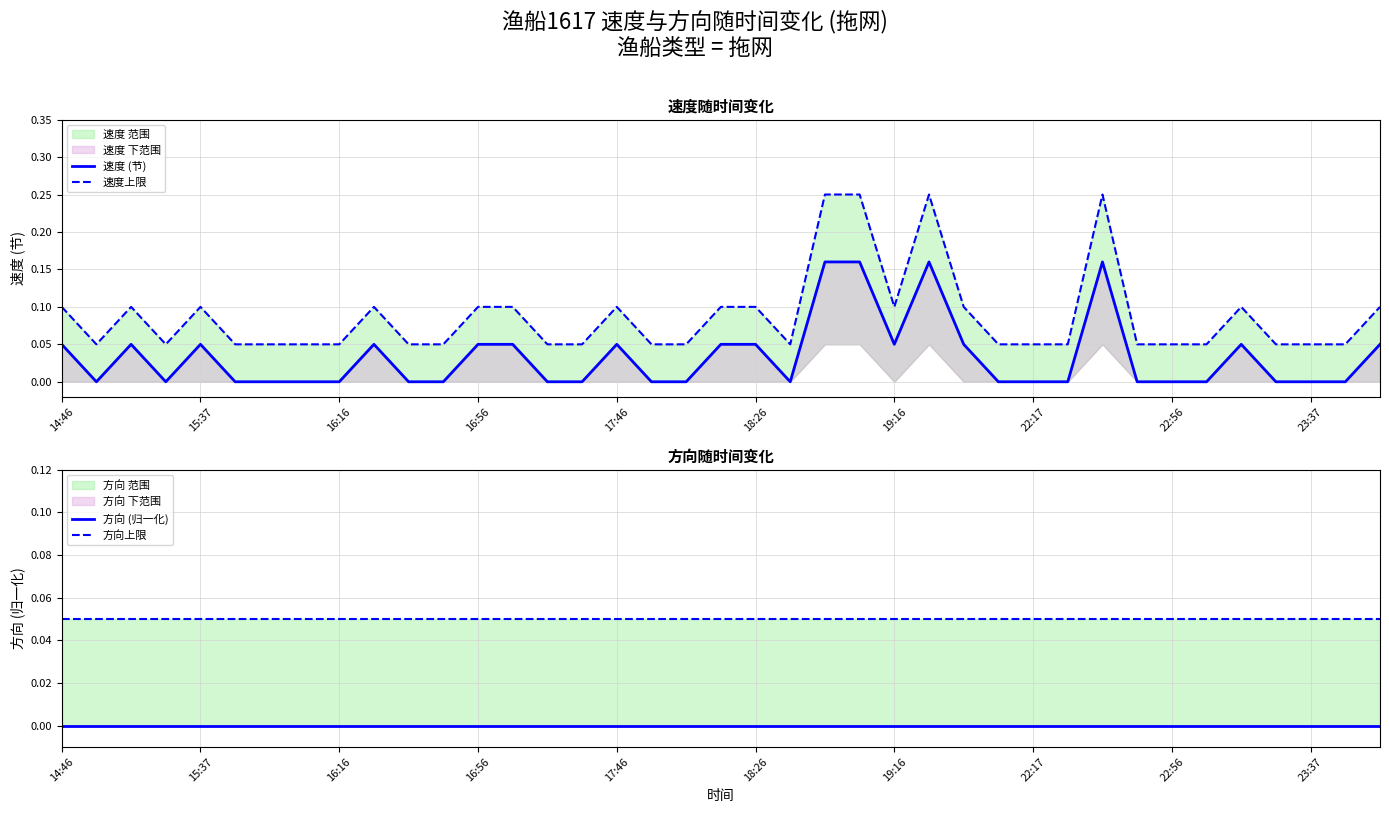

Which series has the widest spread of values?

速度上限